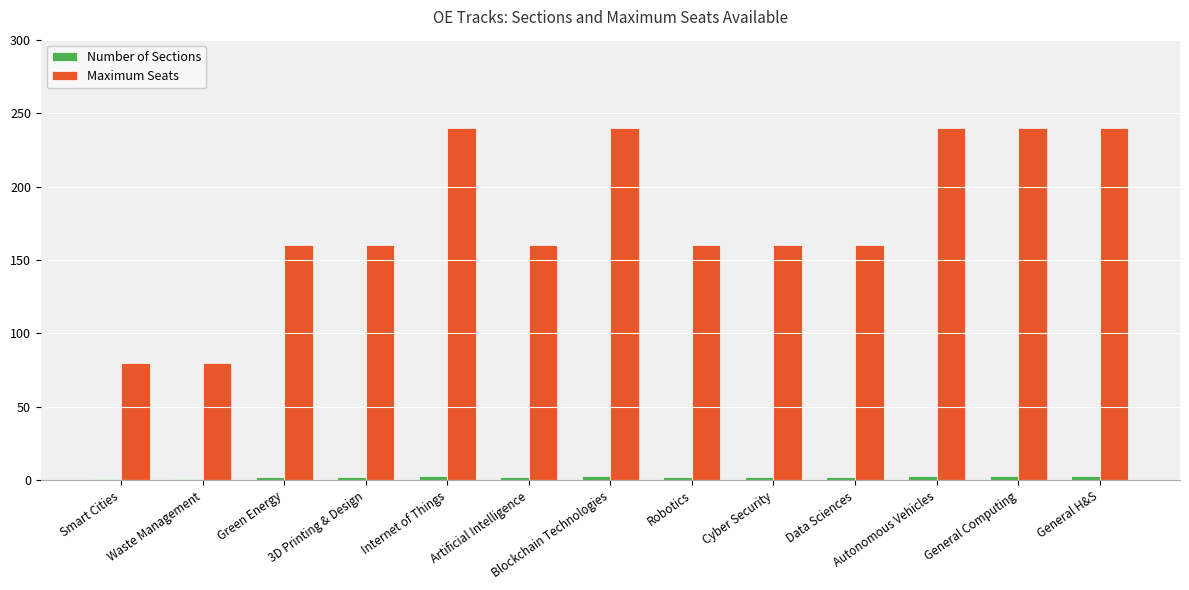

What is the total value across all series at Waste Management?

81